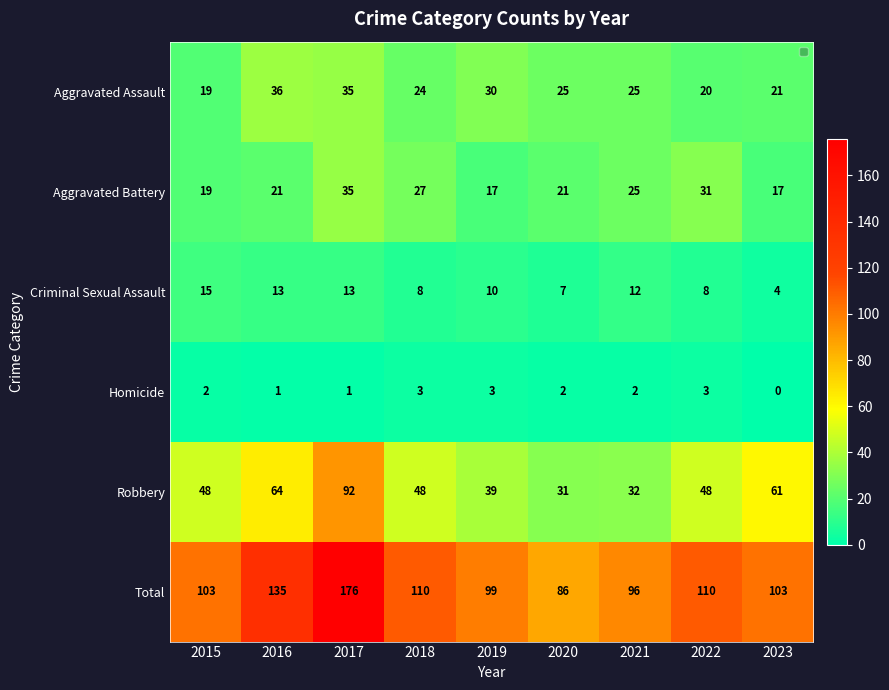

How many data points in Robbery are less than 48?

3